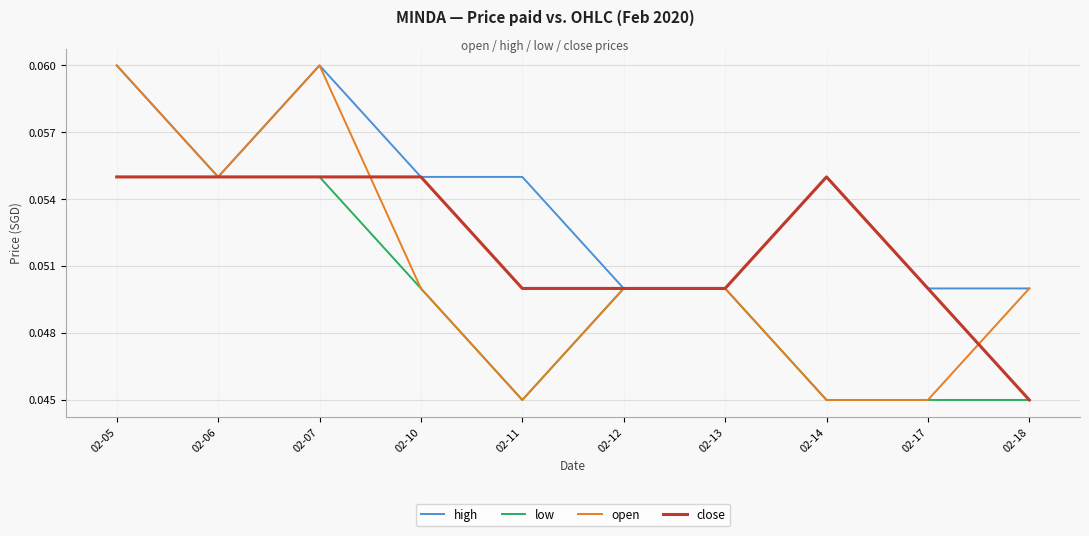

Count the number of categories in the chart.

10